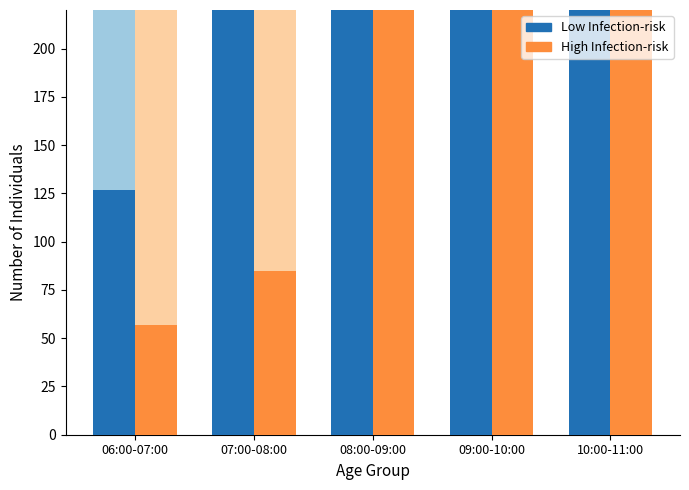

Which series has the largest range (max minus min)?

Low Infection-risk